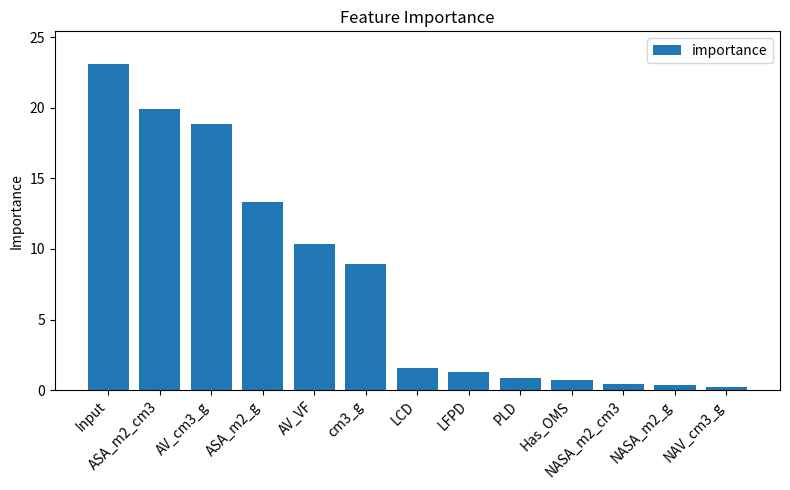

What is the change in value from cm3_g to LCD?

-7.3